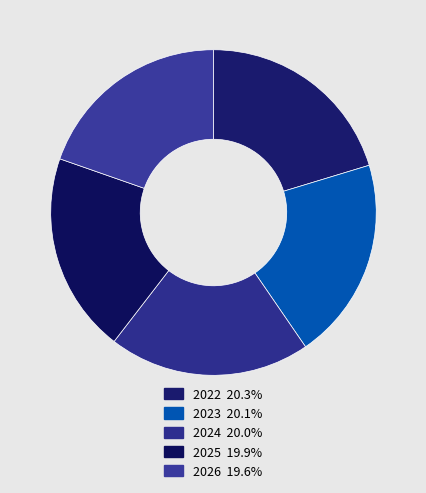

Count the number of slices in the pie.

5